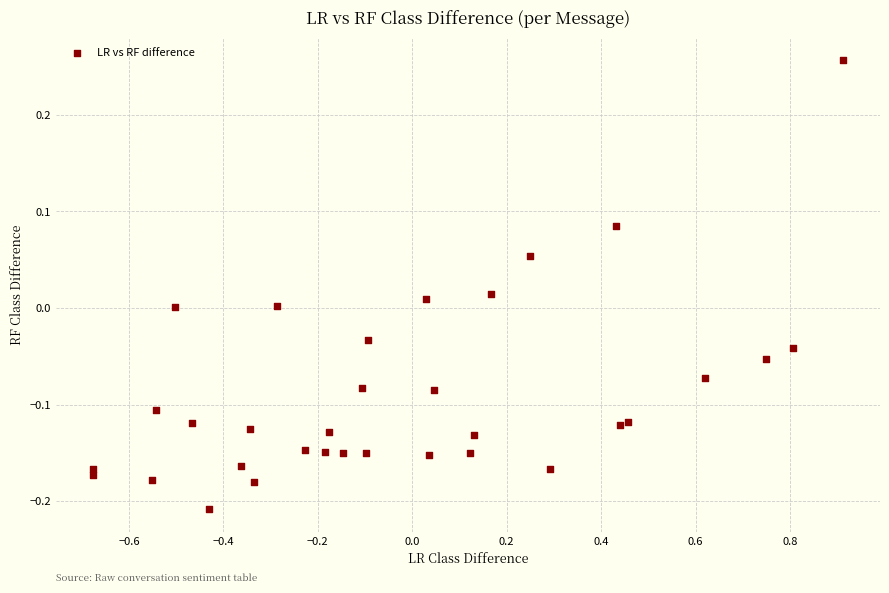

What is the range of X values (max minus min)?

1.6